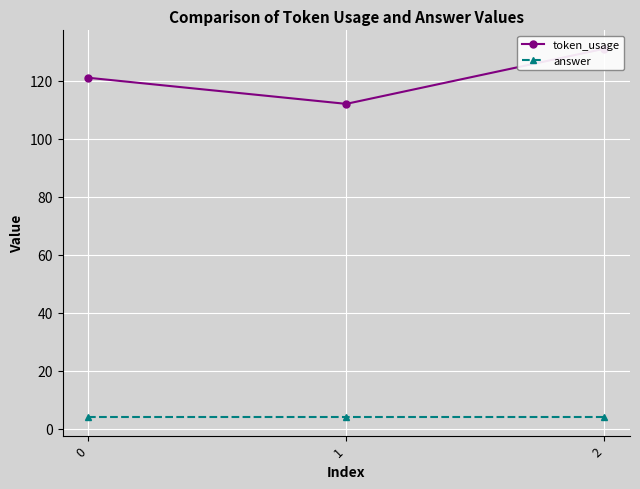

What is the greatest value displayed?

131